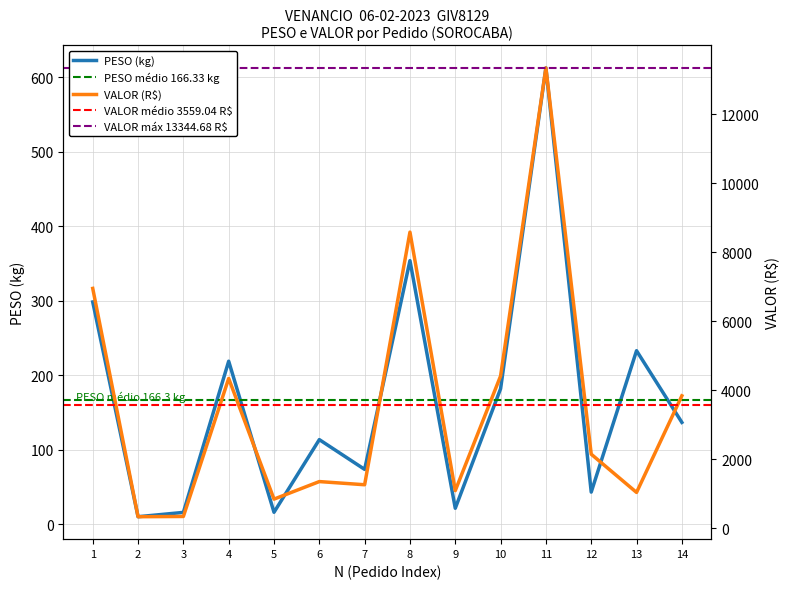

True or false: VALOR has more than 1 interior local peaks.

True